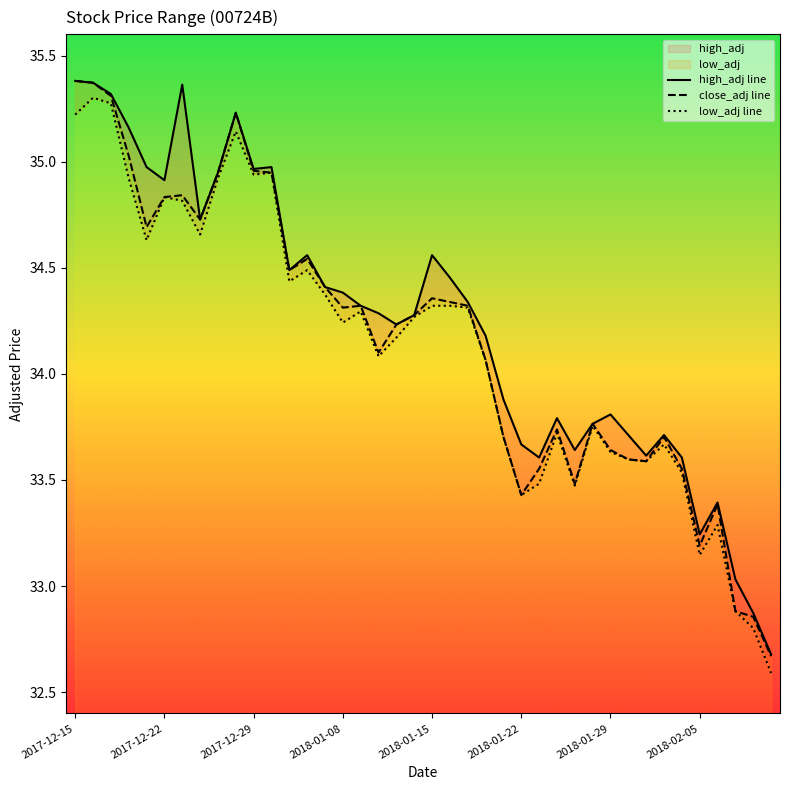

What is the difference between the maximum and minimum values in the low_adj line series?

2.7